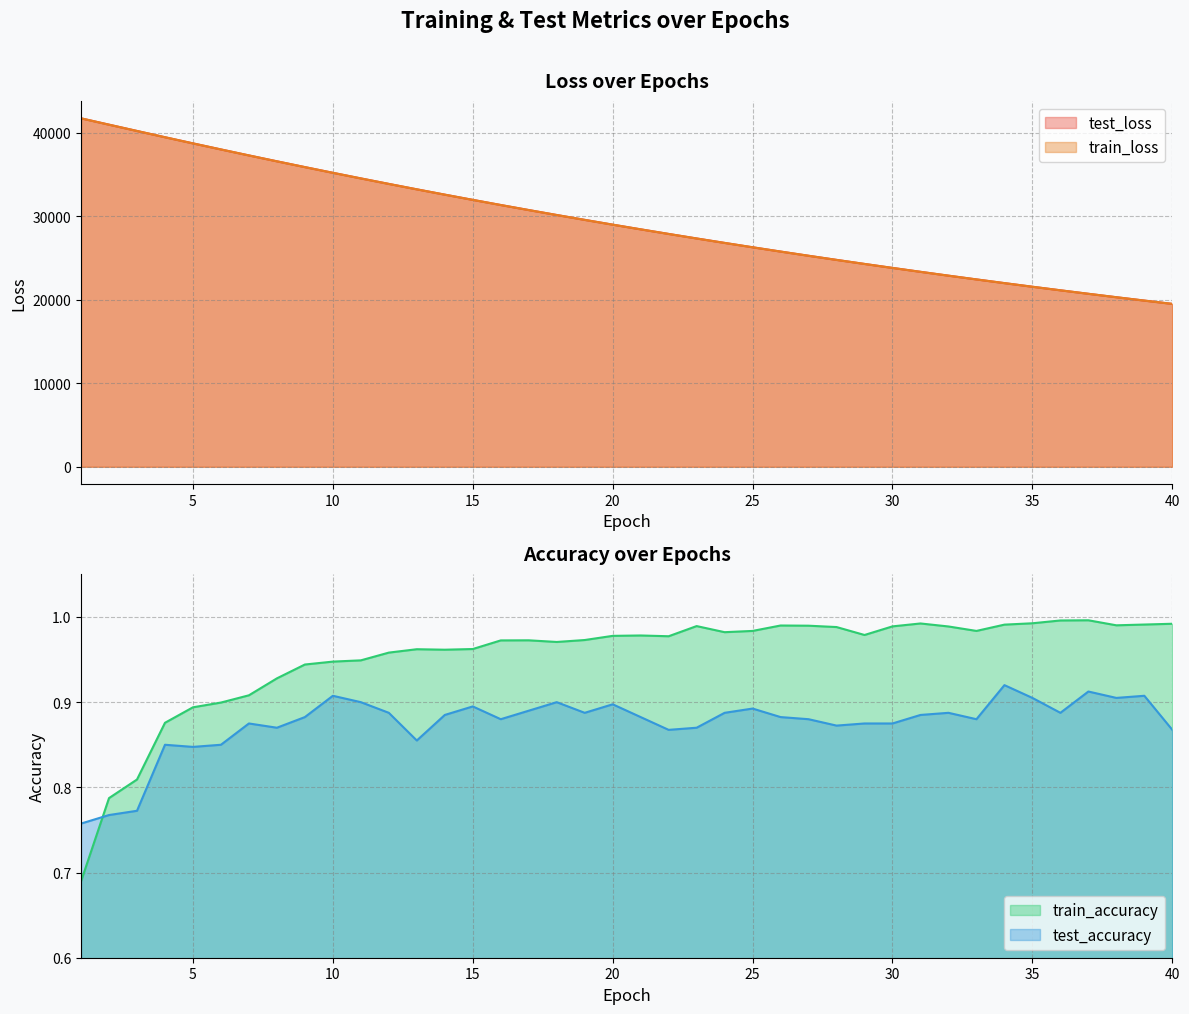

What is the minimum value shown in the chart?

0.7